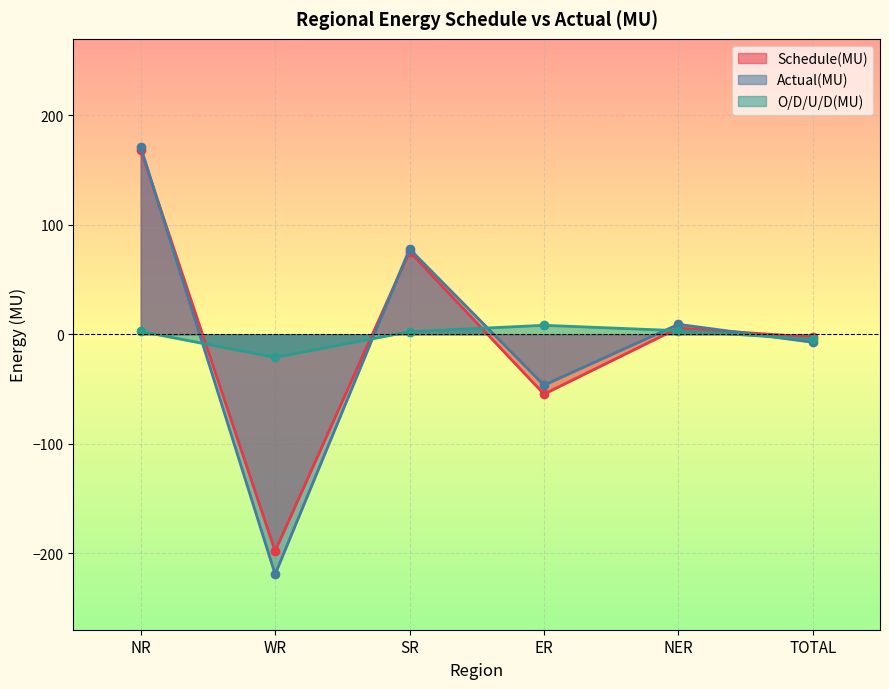

At which label does O/D/U/D(MU) first exceed 2?

NR